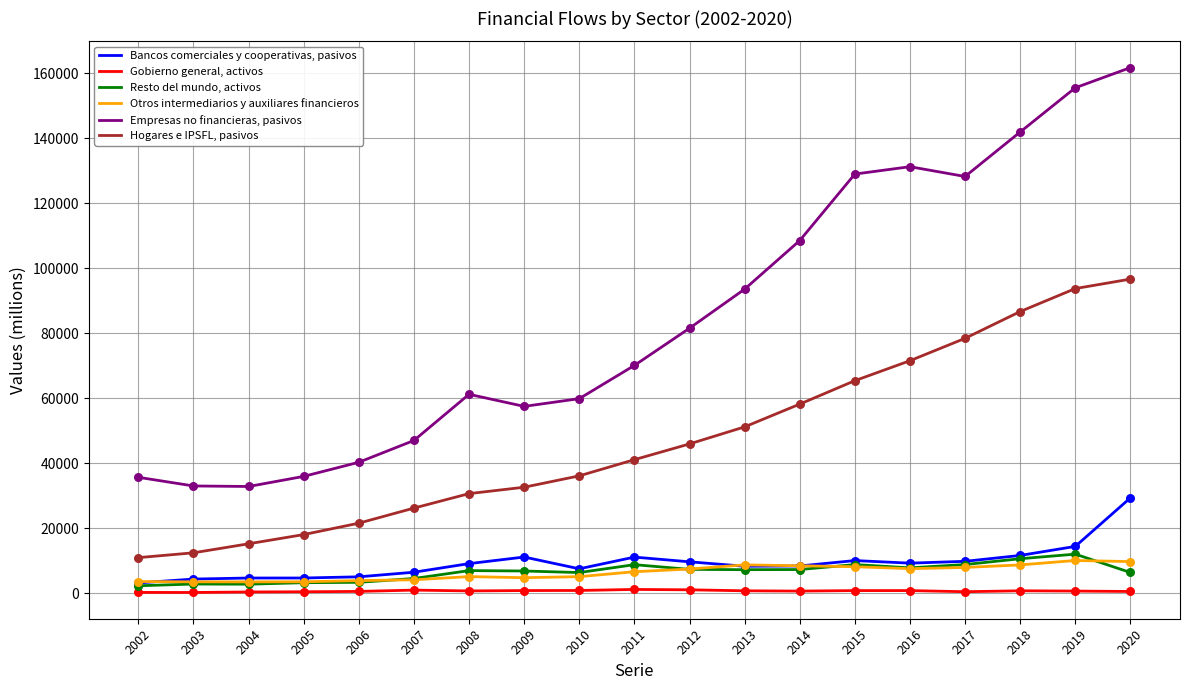

Which series has the widest spread of values?

Empresas no financieras, pasivos